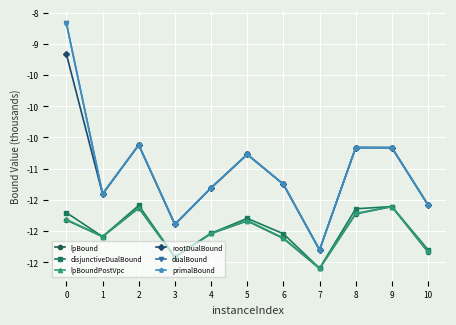

What is the difference between the lpBoundPostVpc values at 3 and 7?

182.4